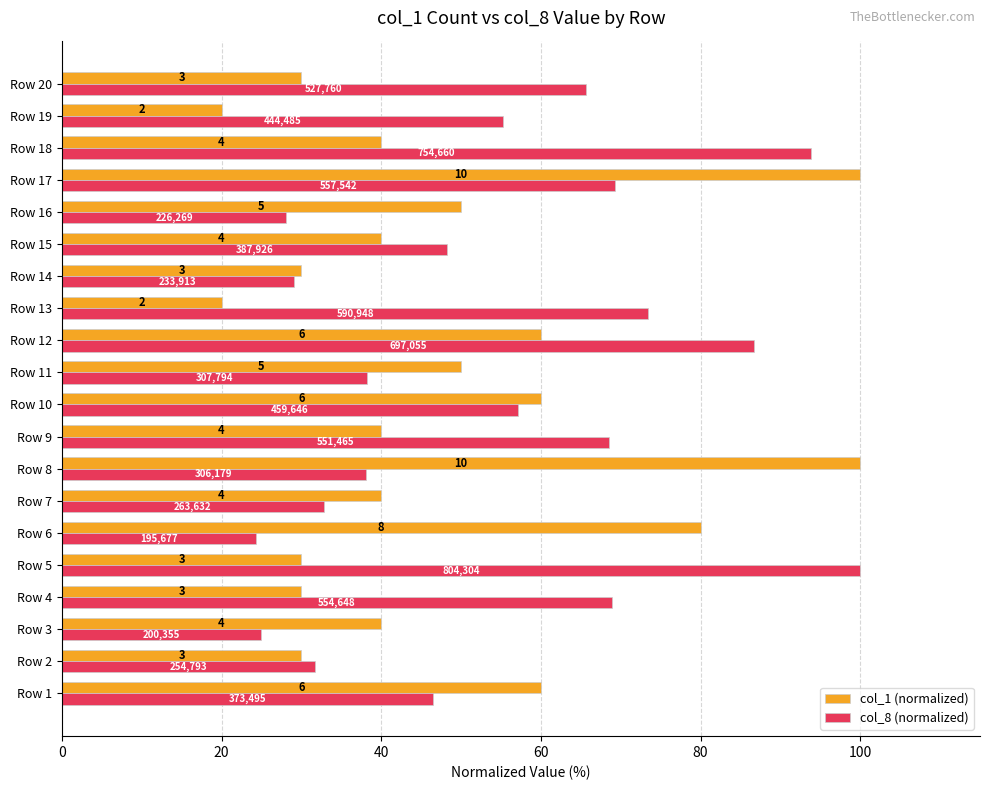

What are all the series names shown in the legend?

col_1 (normalized), col_8 (normalized)